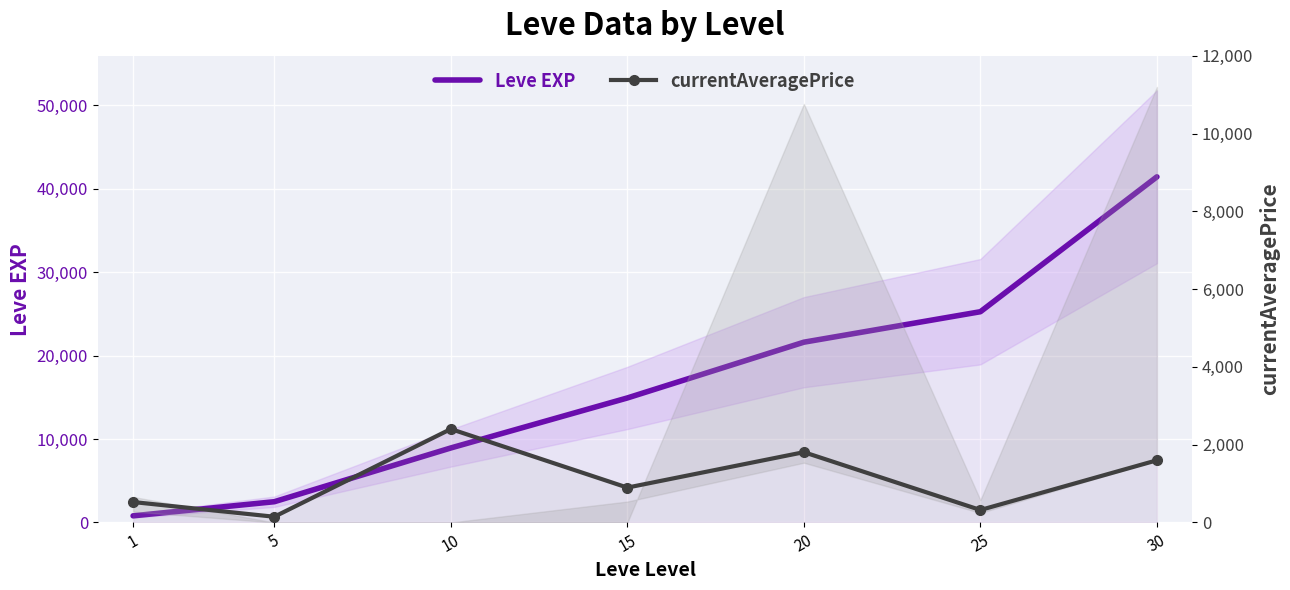

How many values in the currentAveragePrice series are below 897?

3